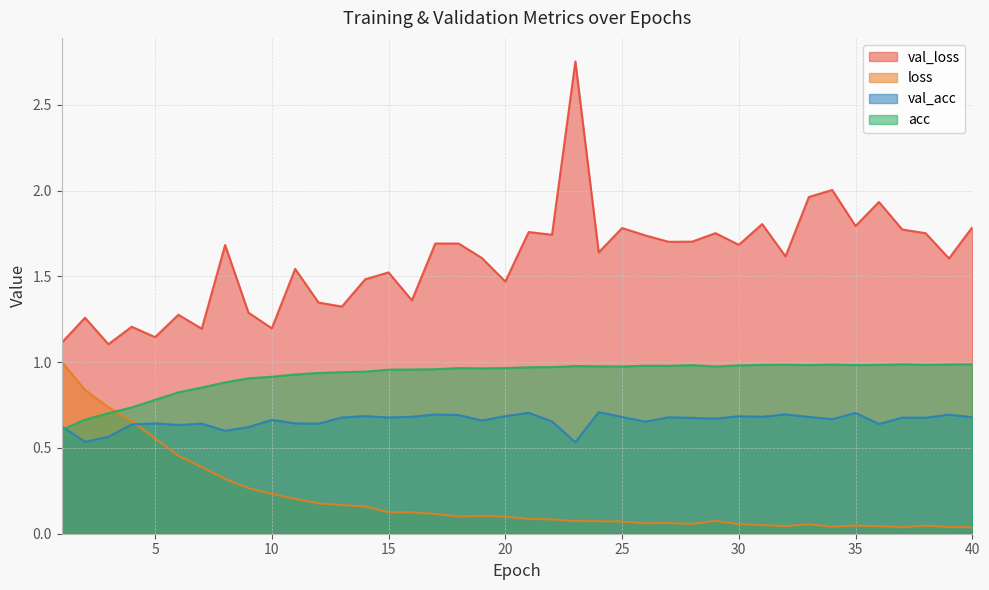

Which series has the largest total across all categories?

val_loss